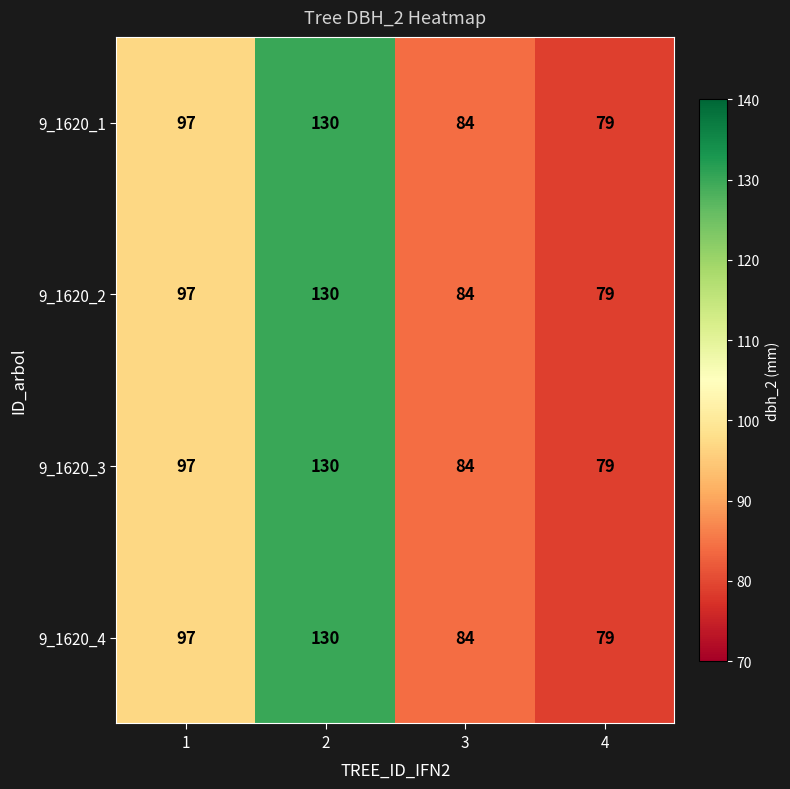

Is the value of 9_1620_1 at 2 greater than the value of 9_1620_2 at 4?

Yes